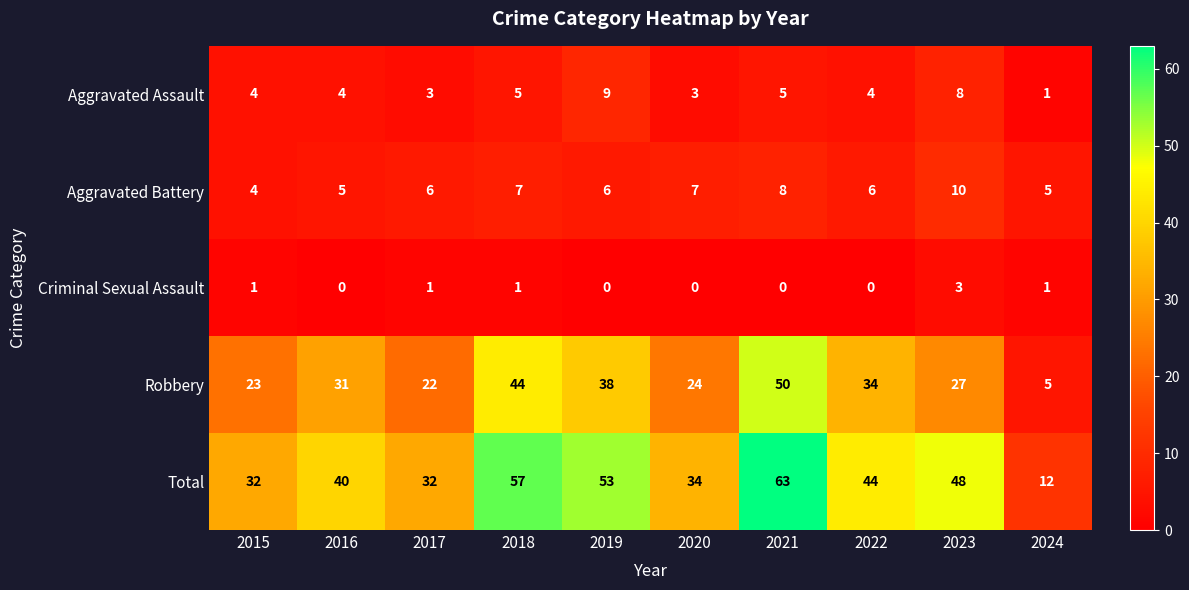

What is the lowest value of the Total series?

12